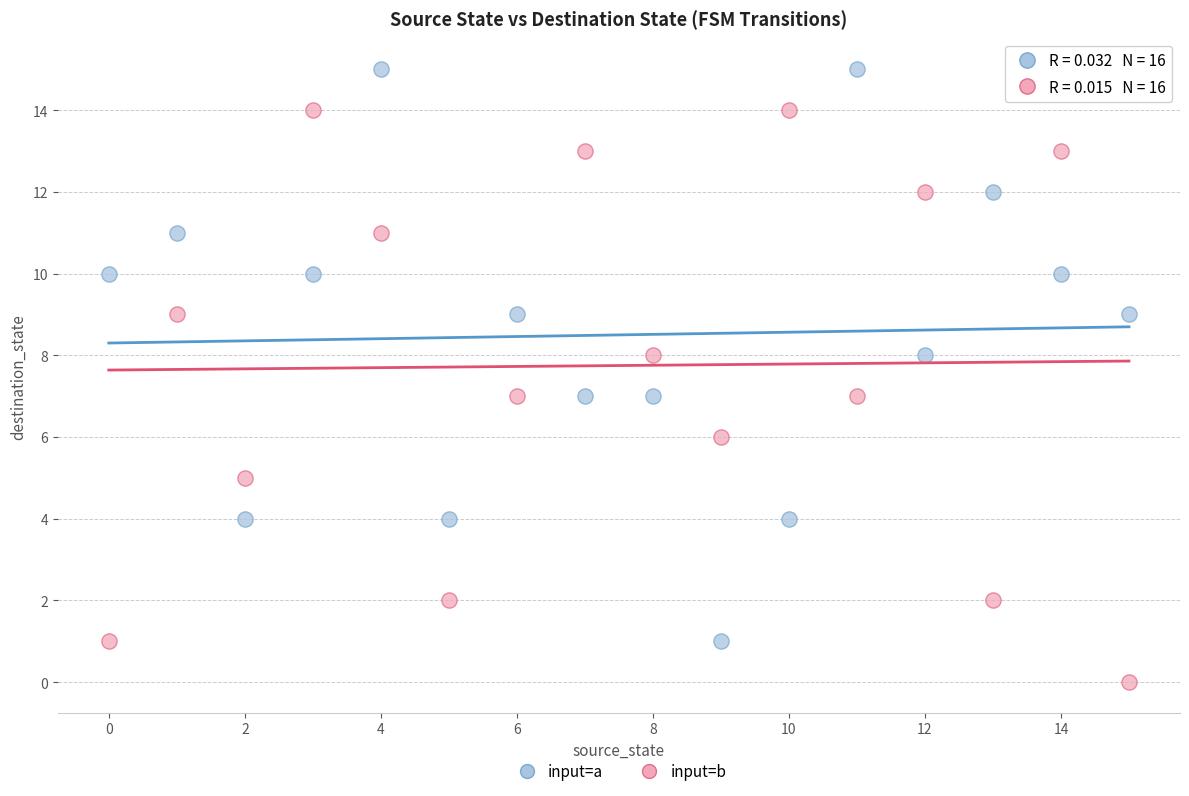

Across all data points, what is the range of Y values (max minus min)?

15